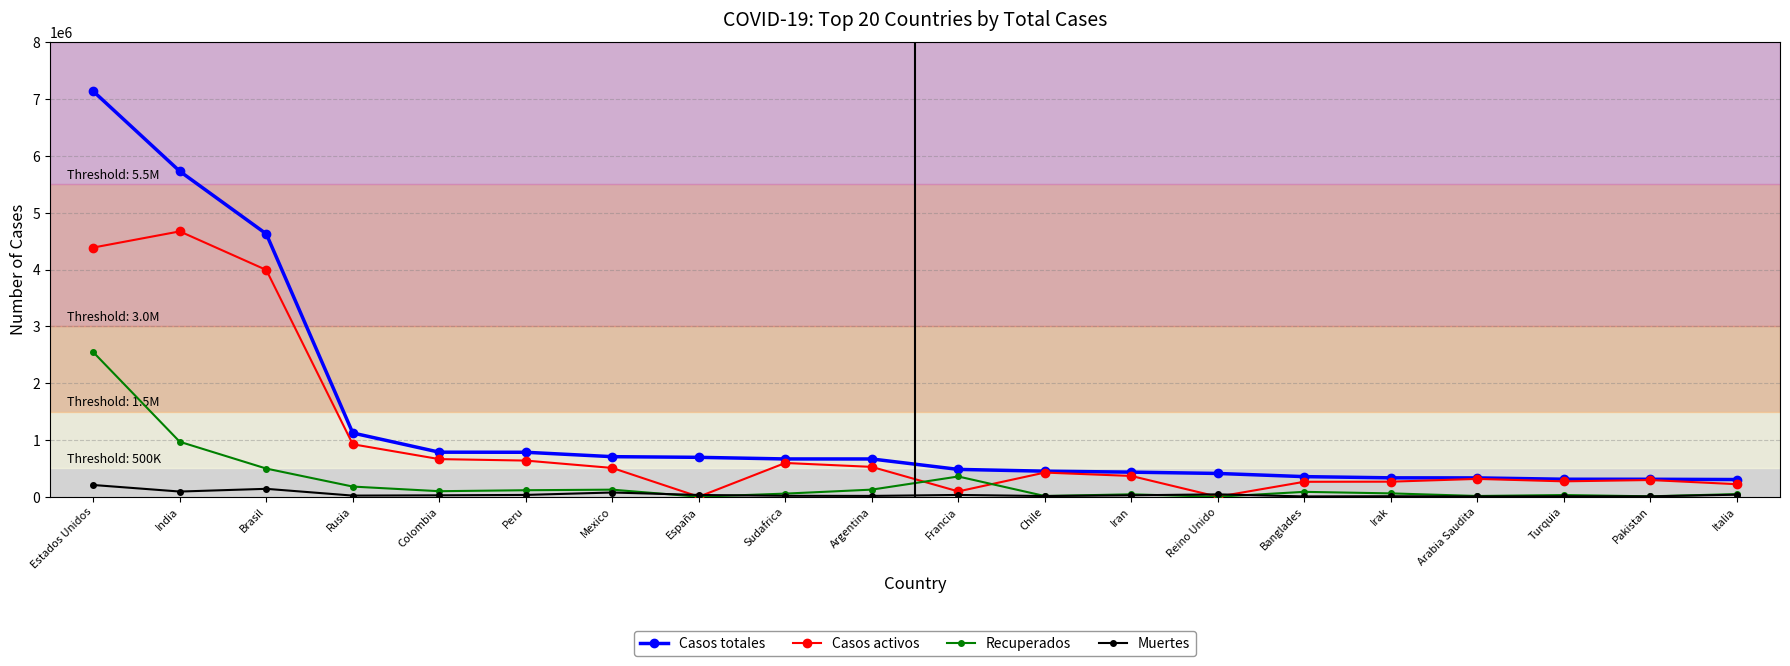

At which label does Recuperados reach its peak?

Estados Unidos